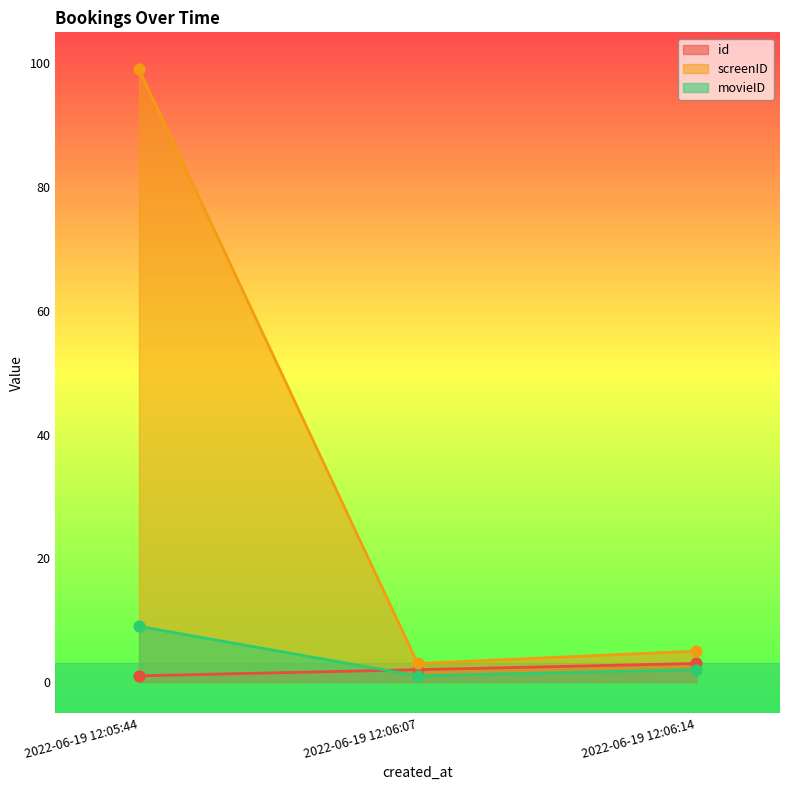

What are all the series names shown in the legend?

id, screenID, movieID